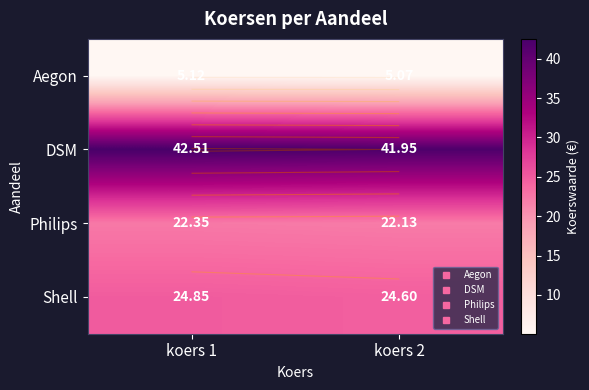

What is the difference between the highest and lowest values at koers 2?

36.9